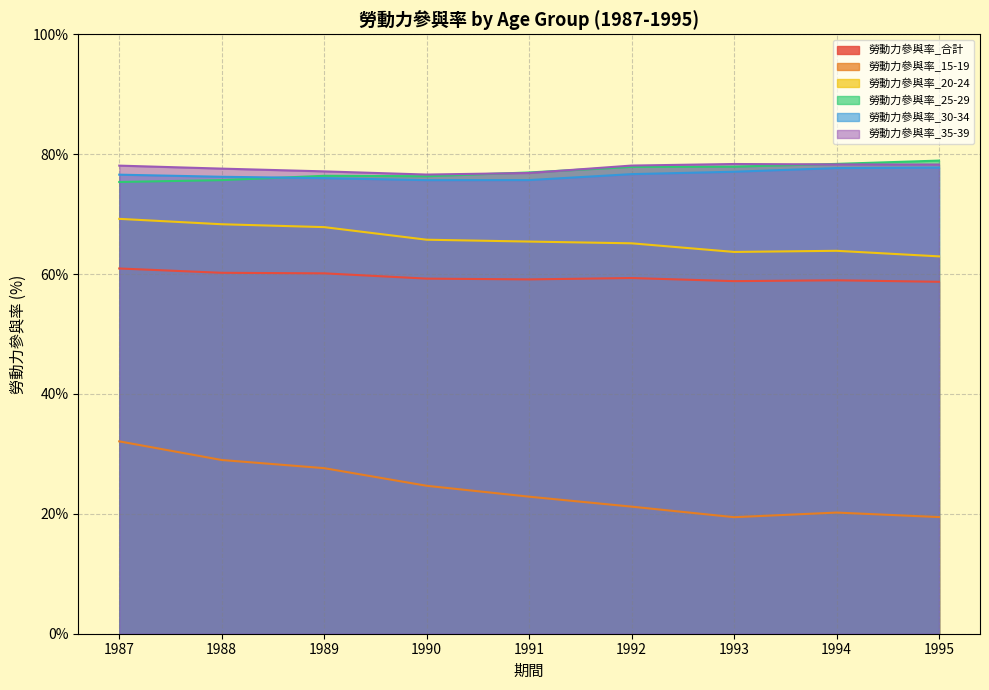

At which category is the sum across all series the highest?

1987